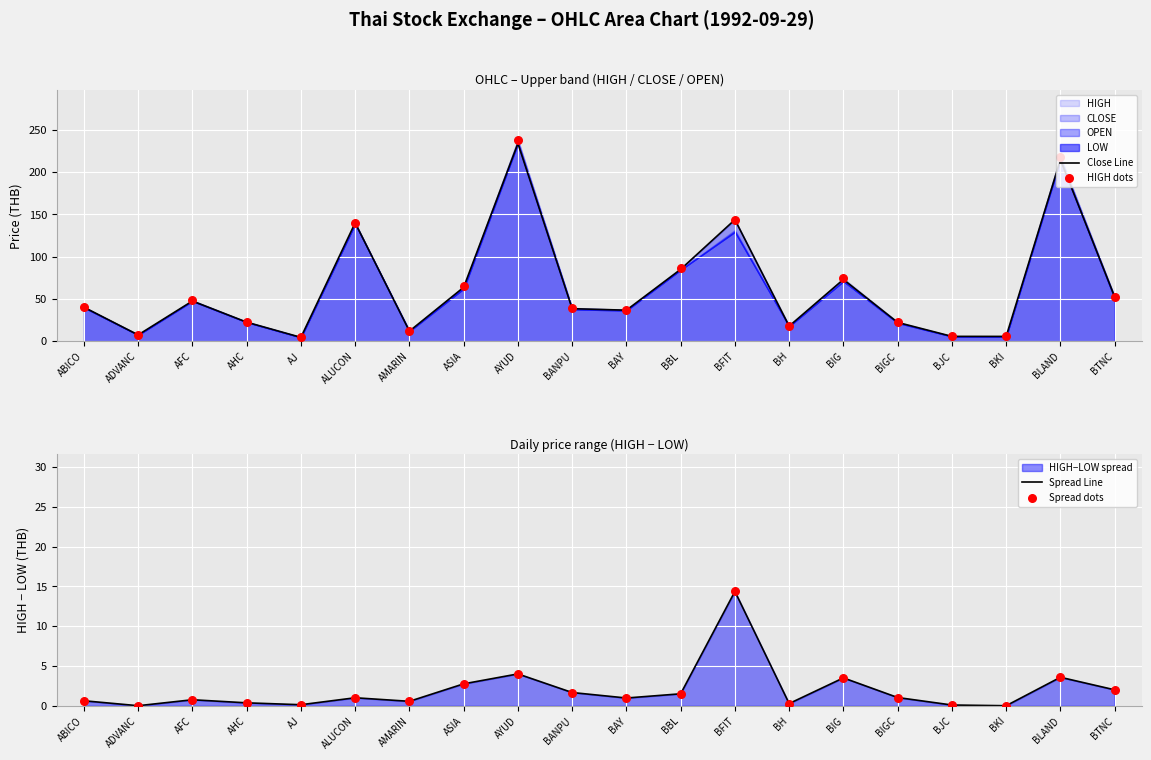

Which series has the largest total across all categories?

HIGH dots